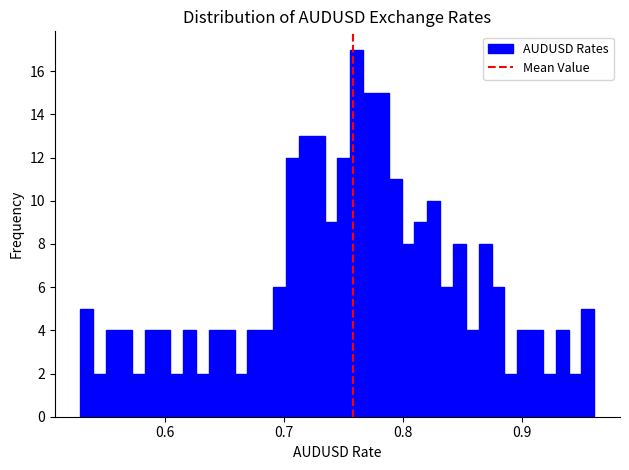

Read against the x-axis, roughly where is the centre of the tallest bar?

0.76